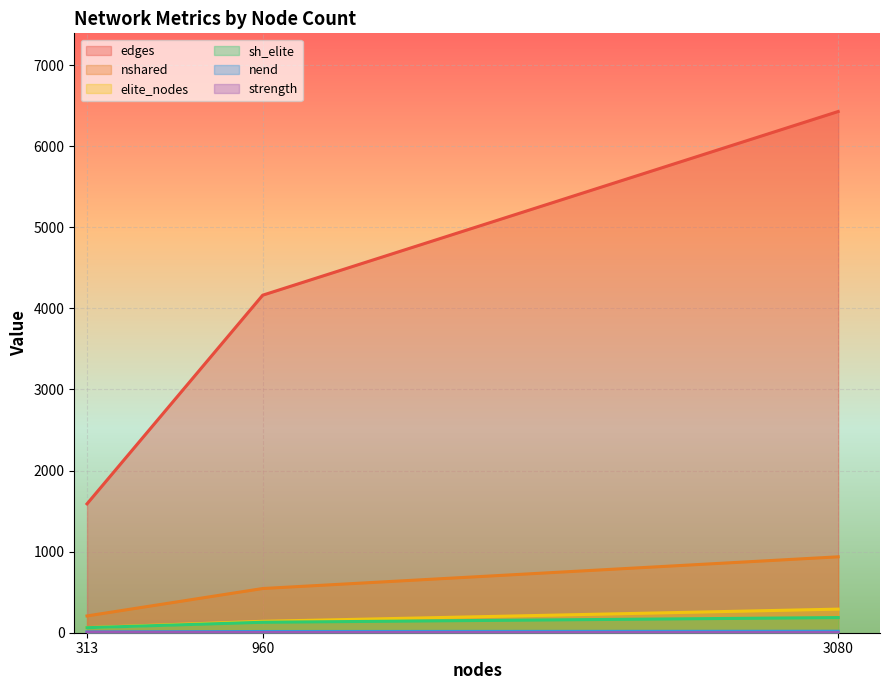

What is the value of the nend point at the 1st from the left?

10.0